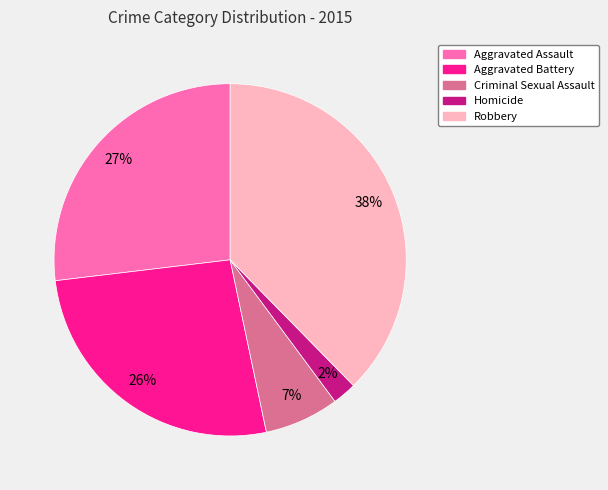

Count the number of slices in the pie.

5